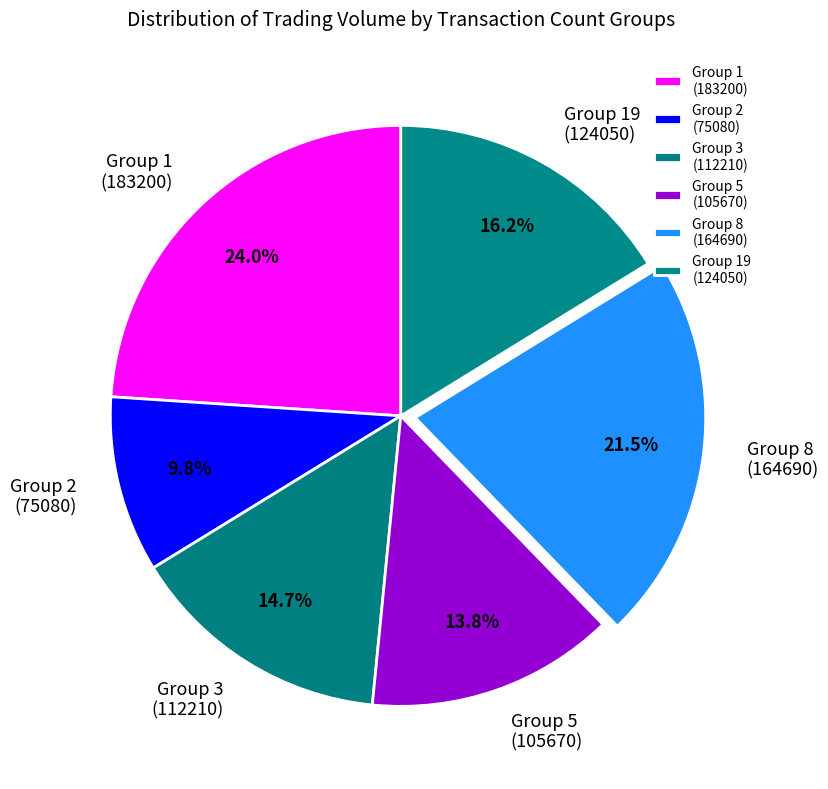

Is there any slice that represents more than half of the pie?

No